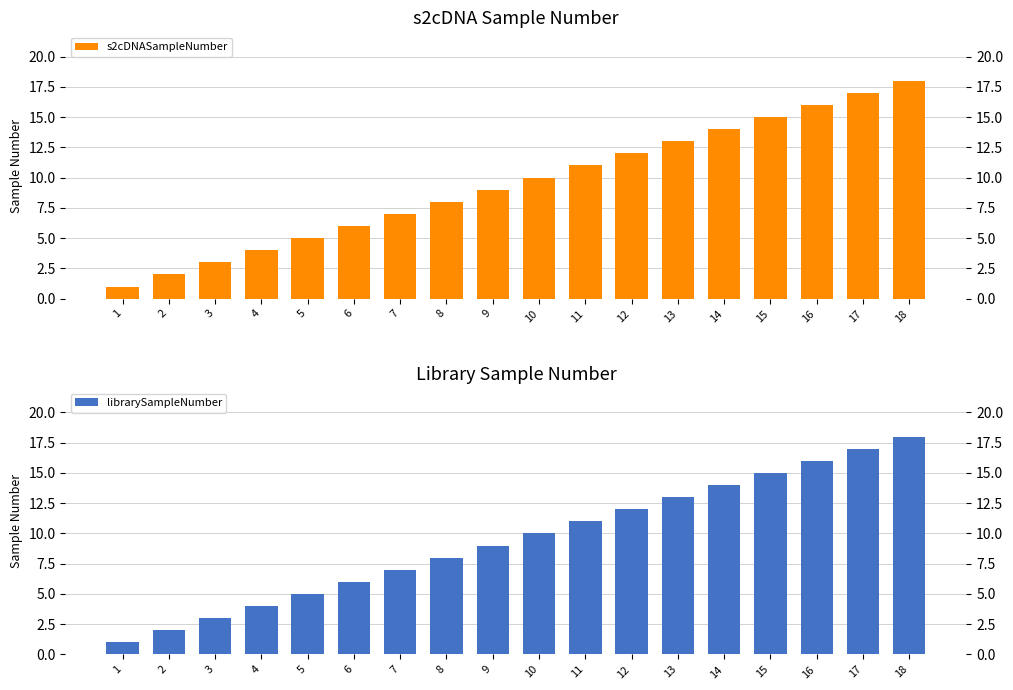

Reading right to left, transcribe all the data shown in this chart.

s2cDNASampleNumber: 18	17	16	15	14	13	12	11	10	9	8	7	6	5	4	3	2	1
librarySampleNumber: 18	17	16	15	14	13	12	11	10	9	8	7	6	5	4	3	2	1